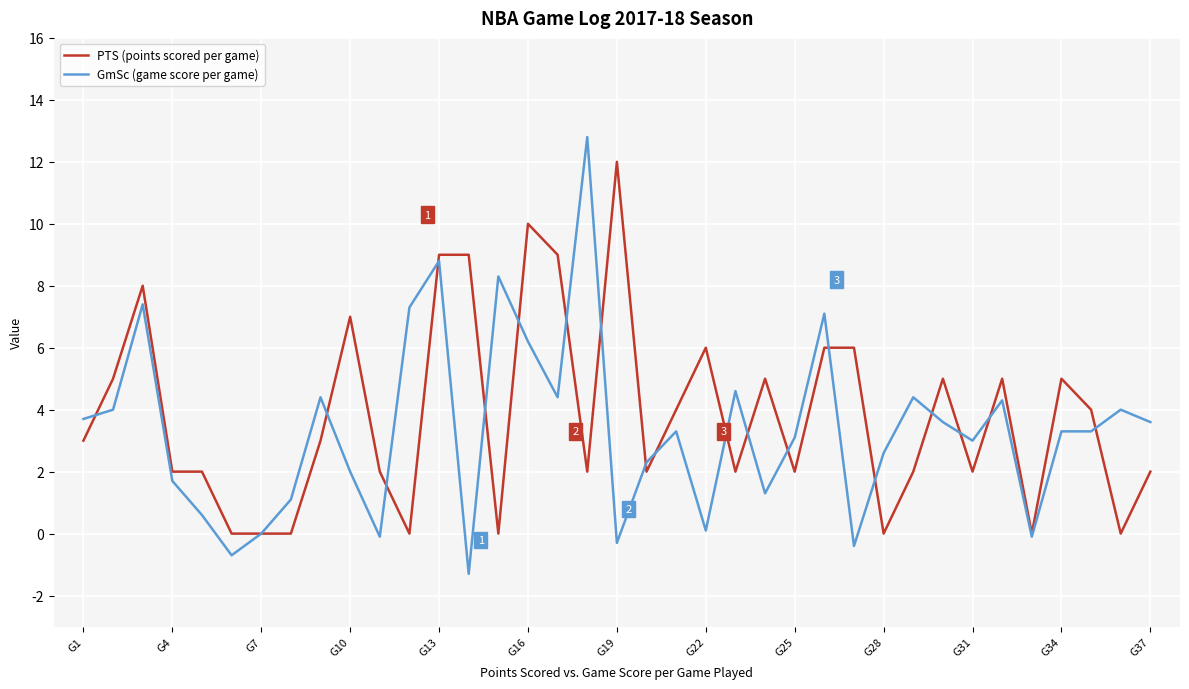

What are all the series names shown in the legend?

PTS (points scored per game), GmSc (game score per game)